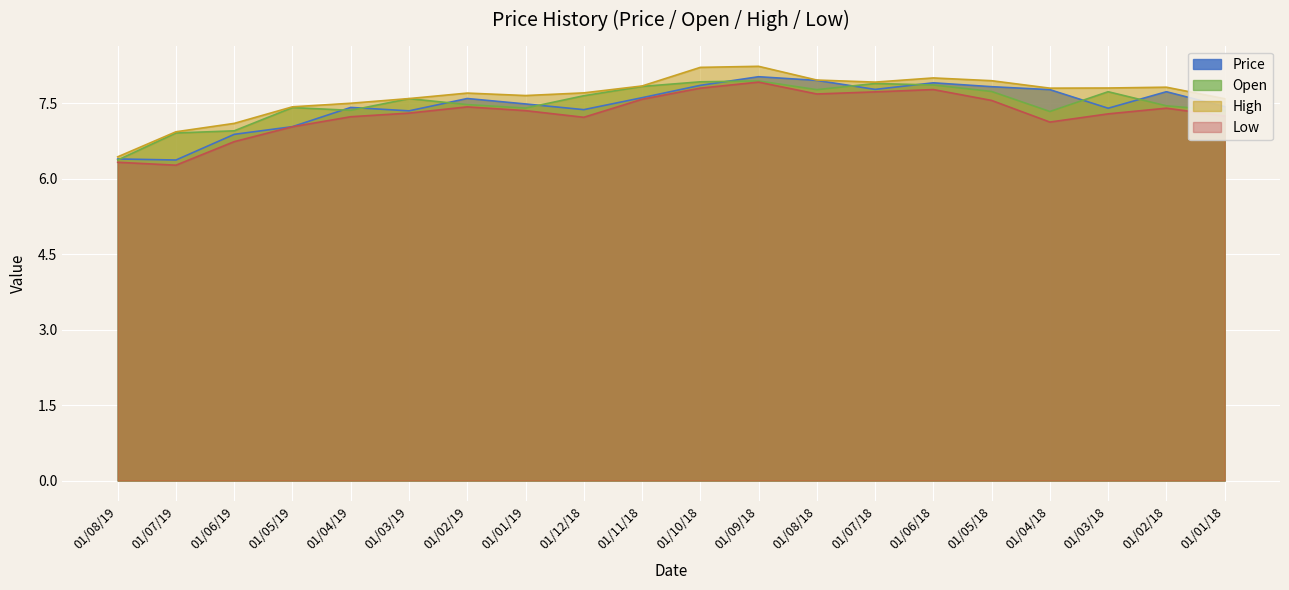

Is the value of Low at 01/07/19 greater than the value of High at 01/05/19?

No